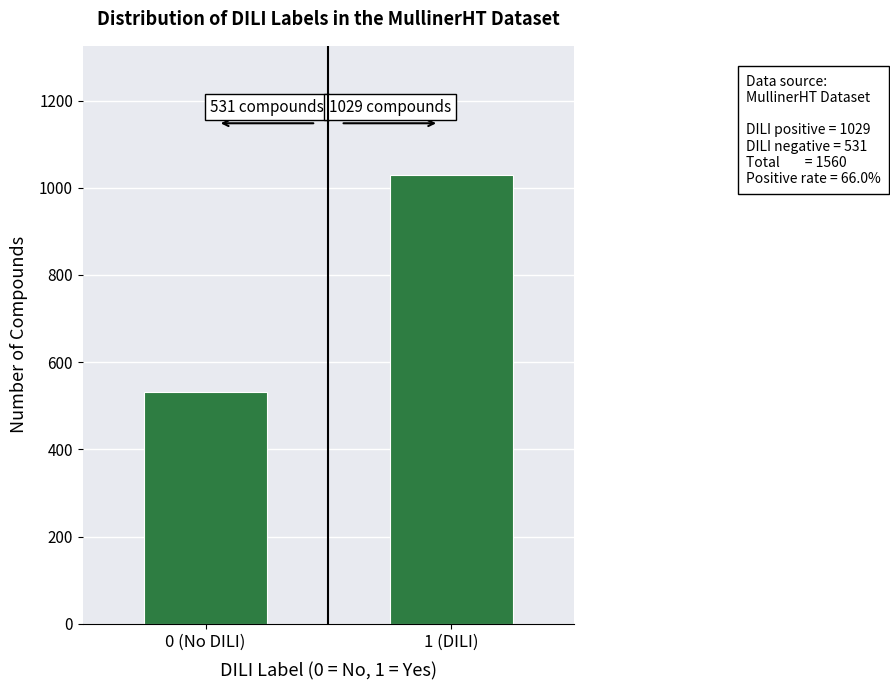

Reading right to left, list all the values displayed in this chart.

1 (DILI)=1029	0 (No DILI)=531